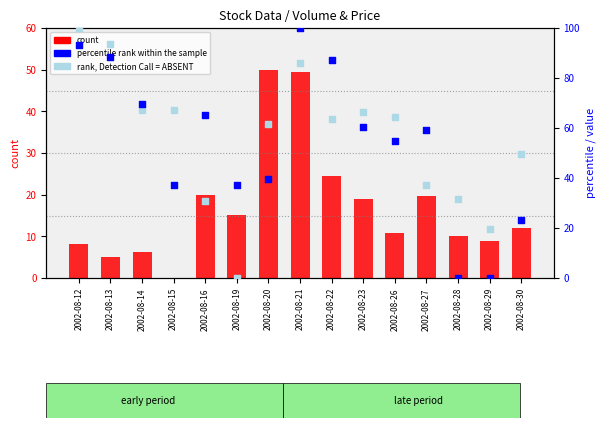

At which category is the sum across all series the highest?

2002-08-21